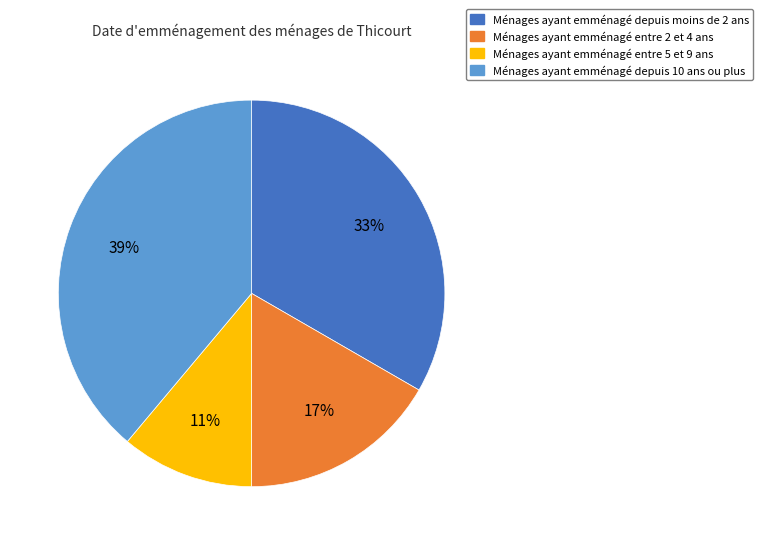

To the nearest percent, what is the average slice percentage?

25%